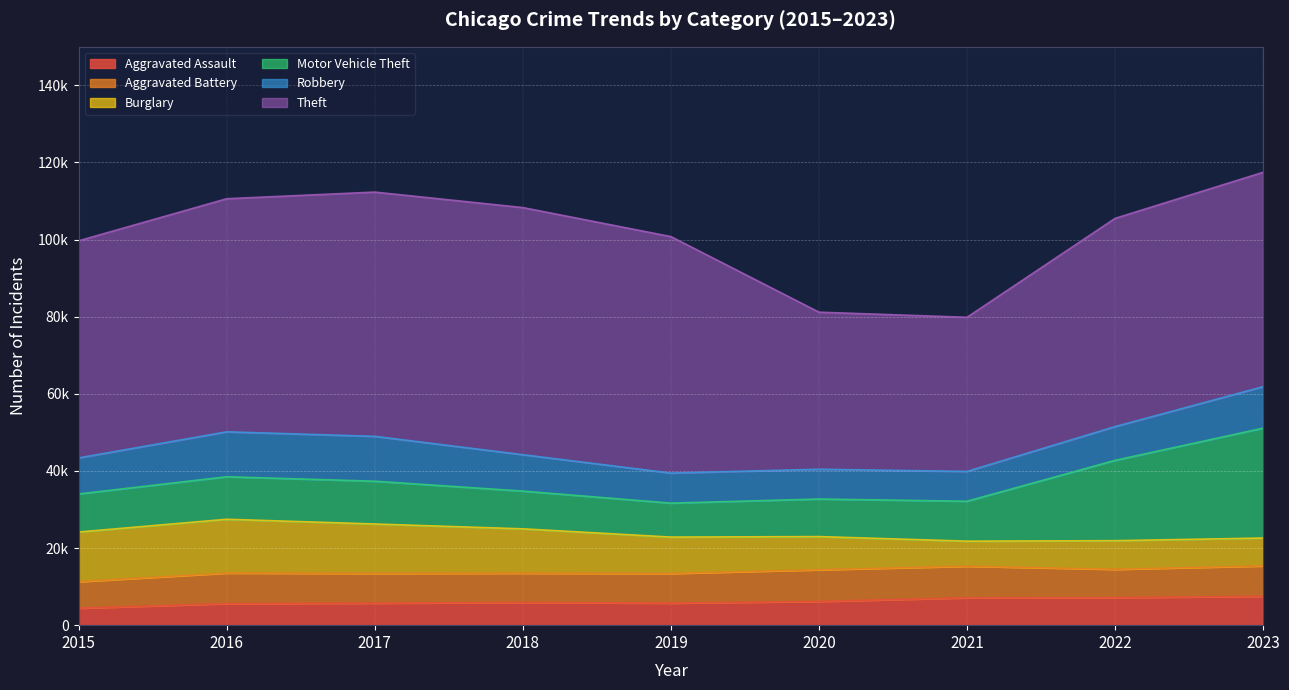

Between 2020 and 2023, which is larger?

2023